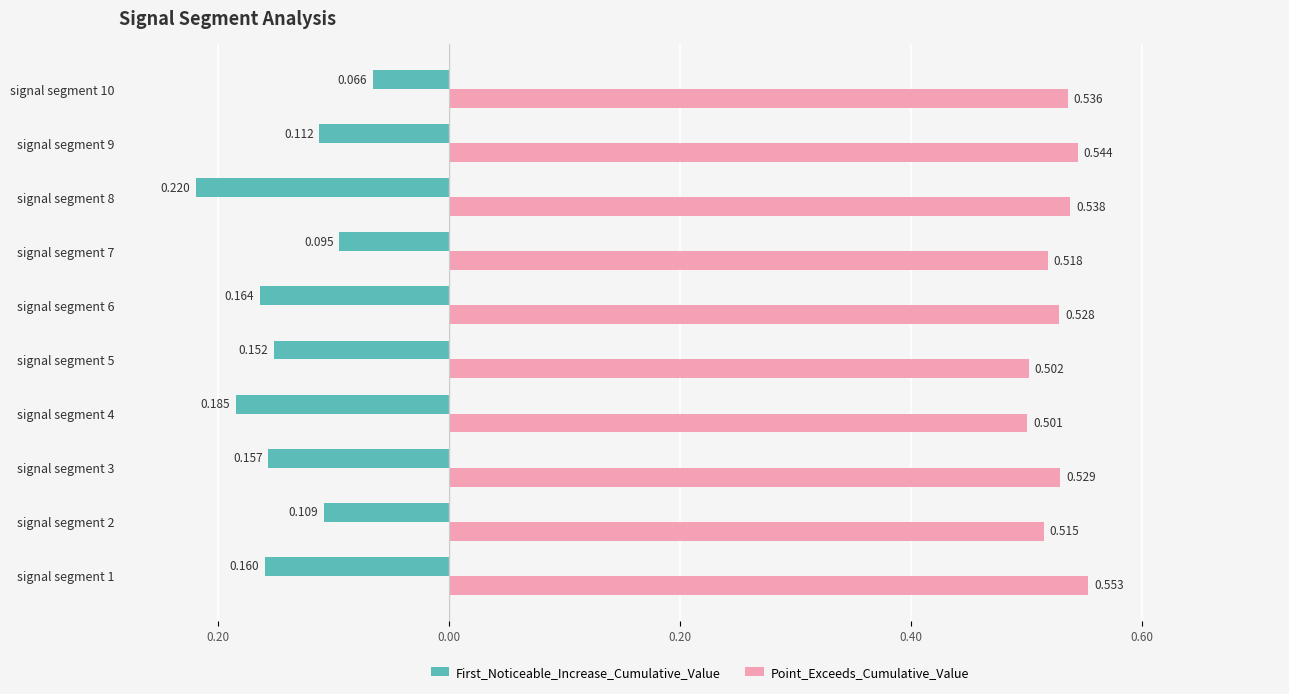

What are all the series names shown in the legend?

First_Noticeable_Increase_Cumulative_Value, Point_Exceeds_Cumulative_Value